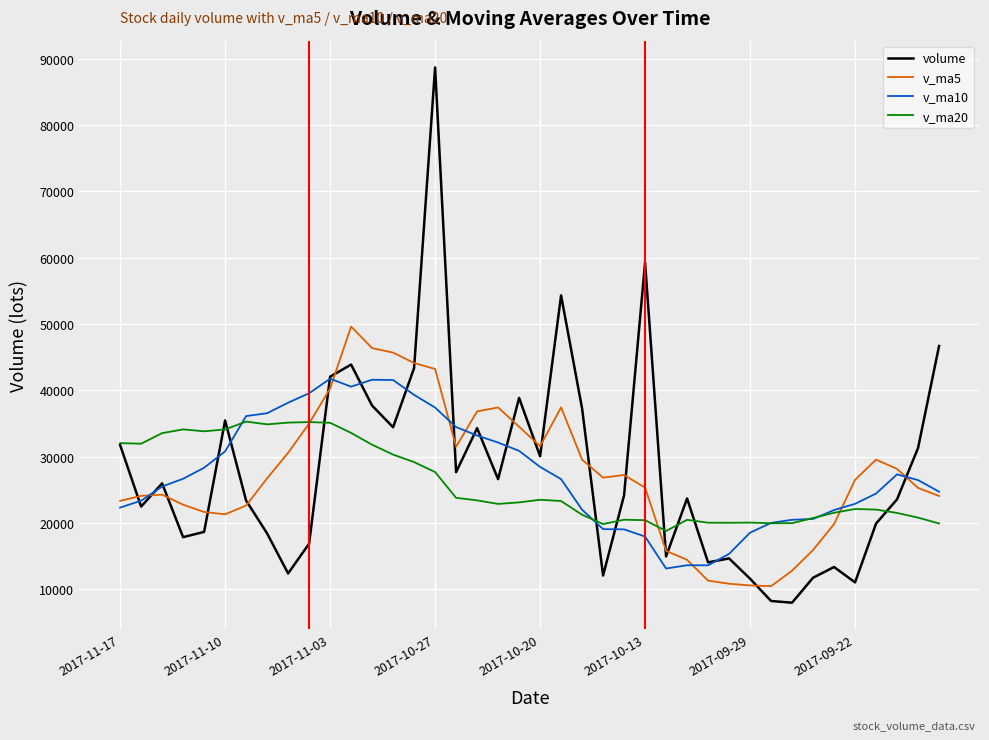

Which series has the widest spread of values?

volume